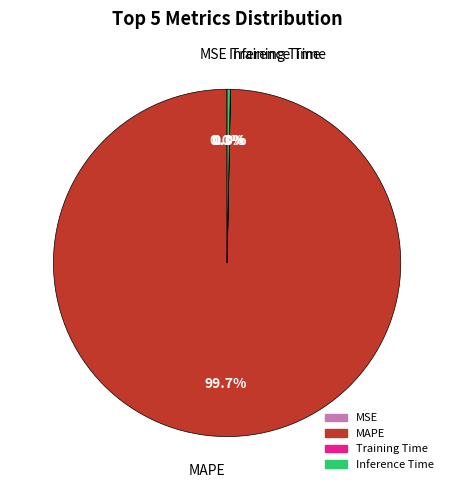

Do Inference Time and MAPE together represent more than half of the pie?

Yes